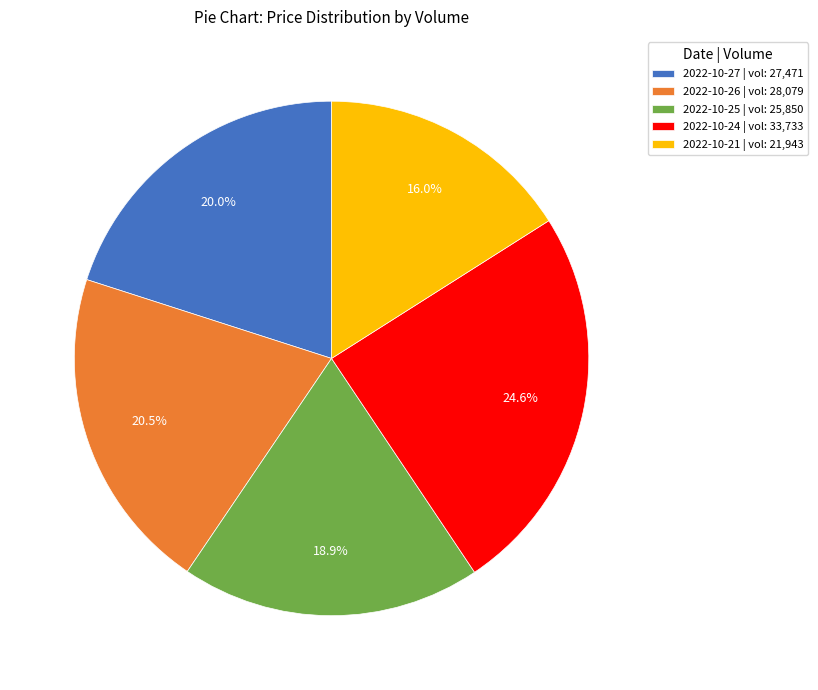

What is the smallest slice in the pie chart?

2022-10-21 | vol: 21,943